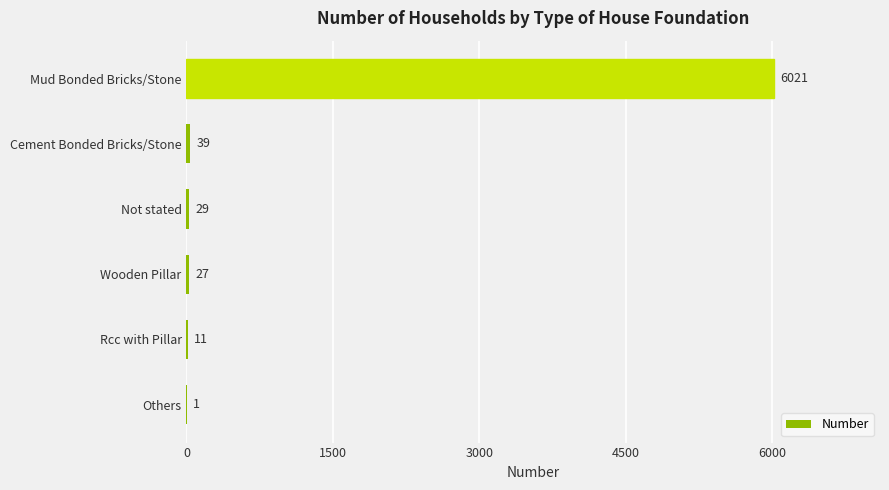

What is the sum of the values at Wooden Pillar and Others?

28